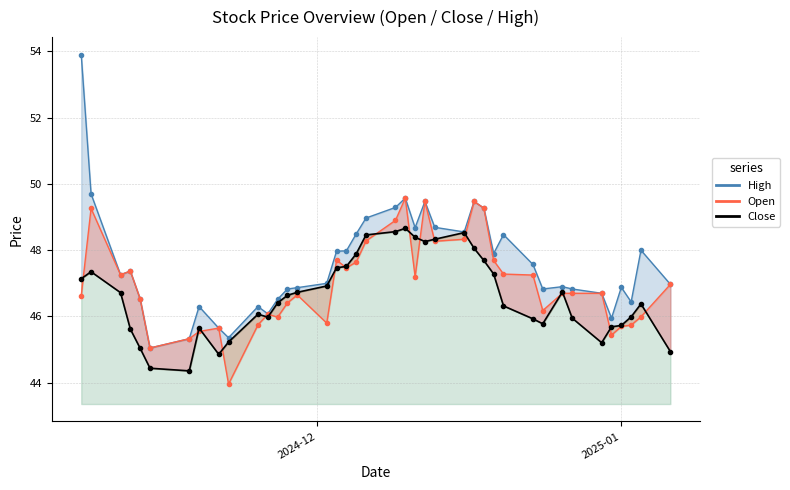

What is the difference between the second highest and minimum values in the Close series?

4.2